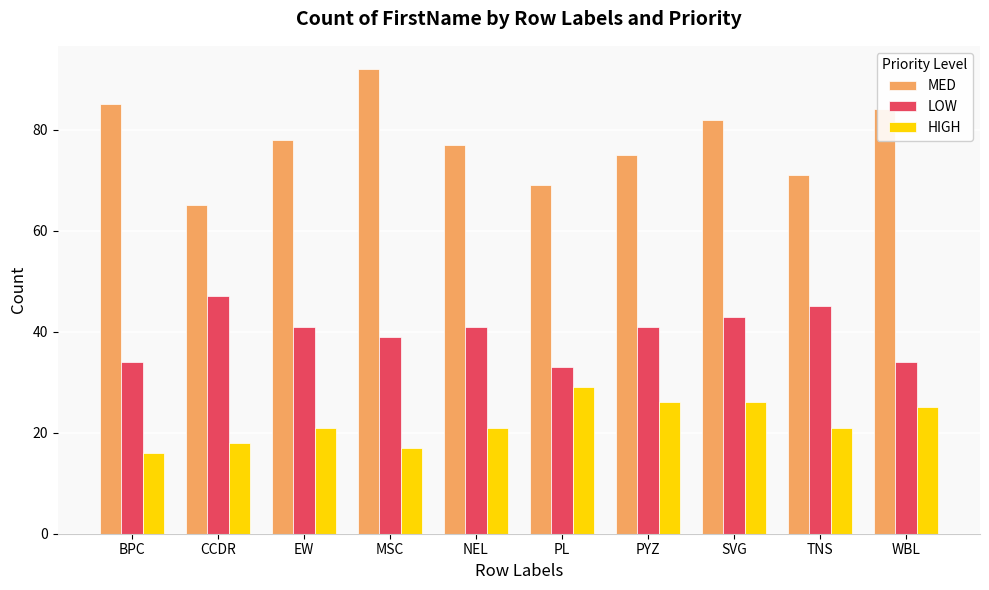

What are all the series names shown in the legend?

MED, LOW, HIGH